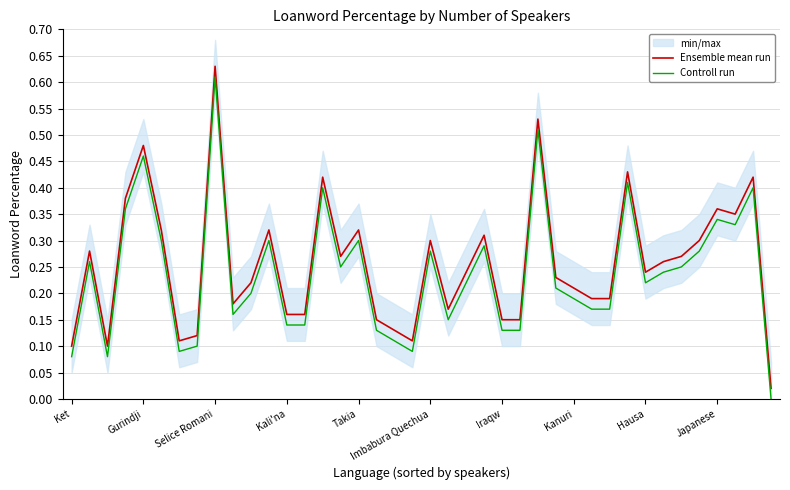

What is the average value of the Controll run series?

0.2